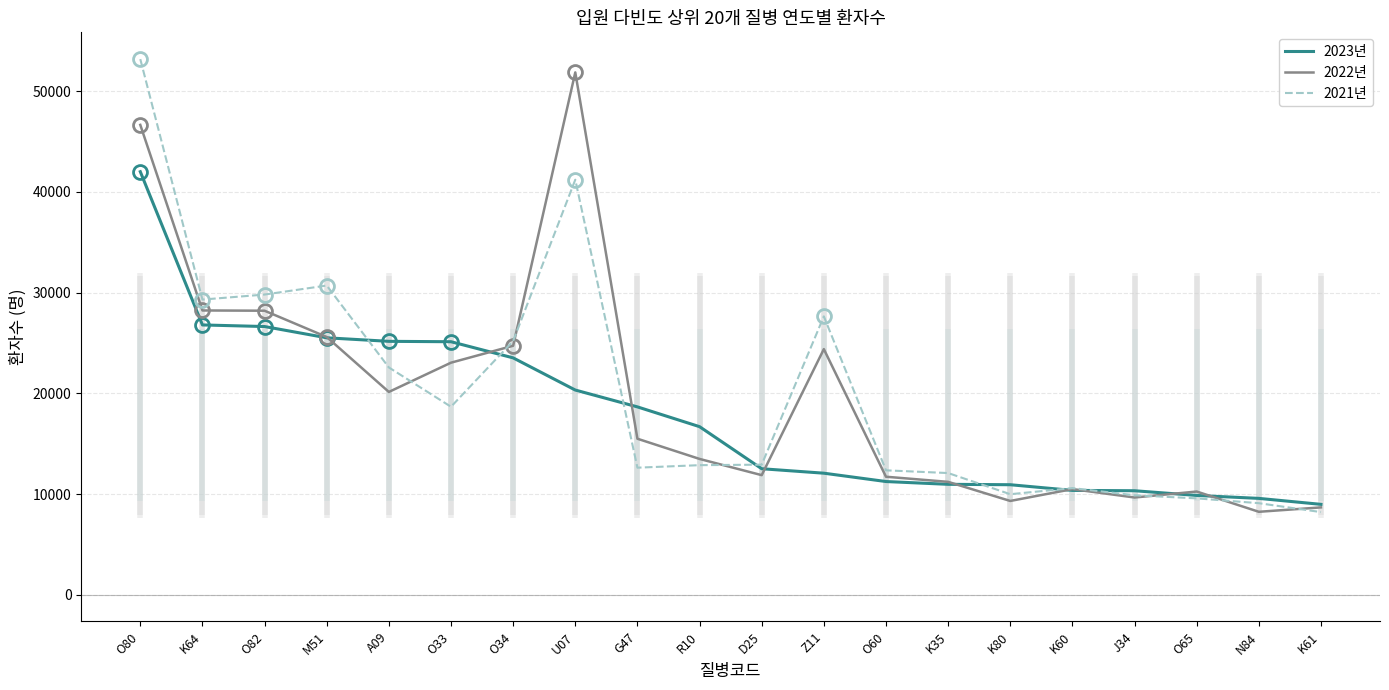

Rank the categories by 2022년 value from highest to lowest.

U07, O80, K64, O82, M51, O34, Z11, O33, A09, G47, R10, D25, O60, K35, K60, O65, J34, K80, K61, N84